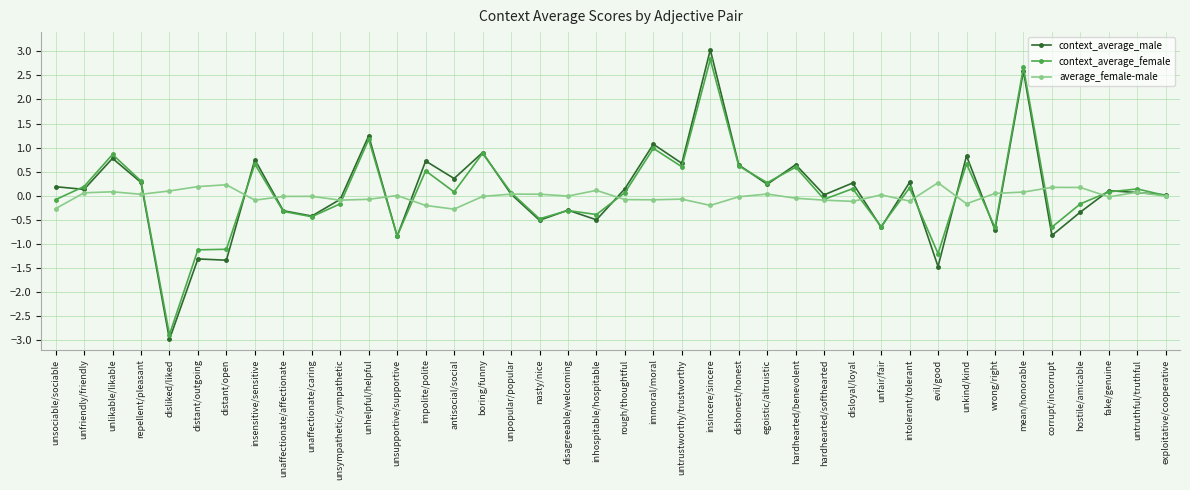

How many series are shown in this chart?

3